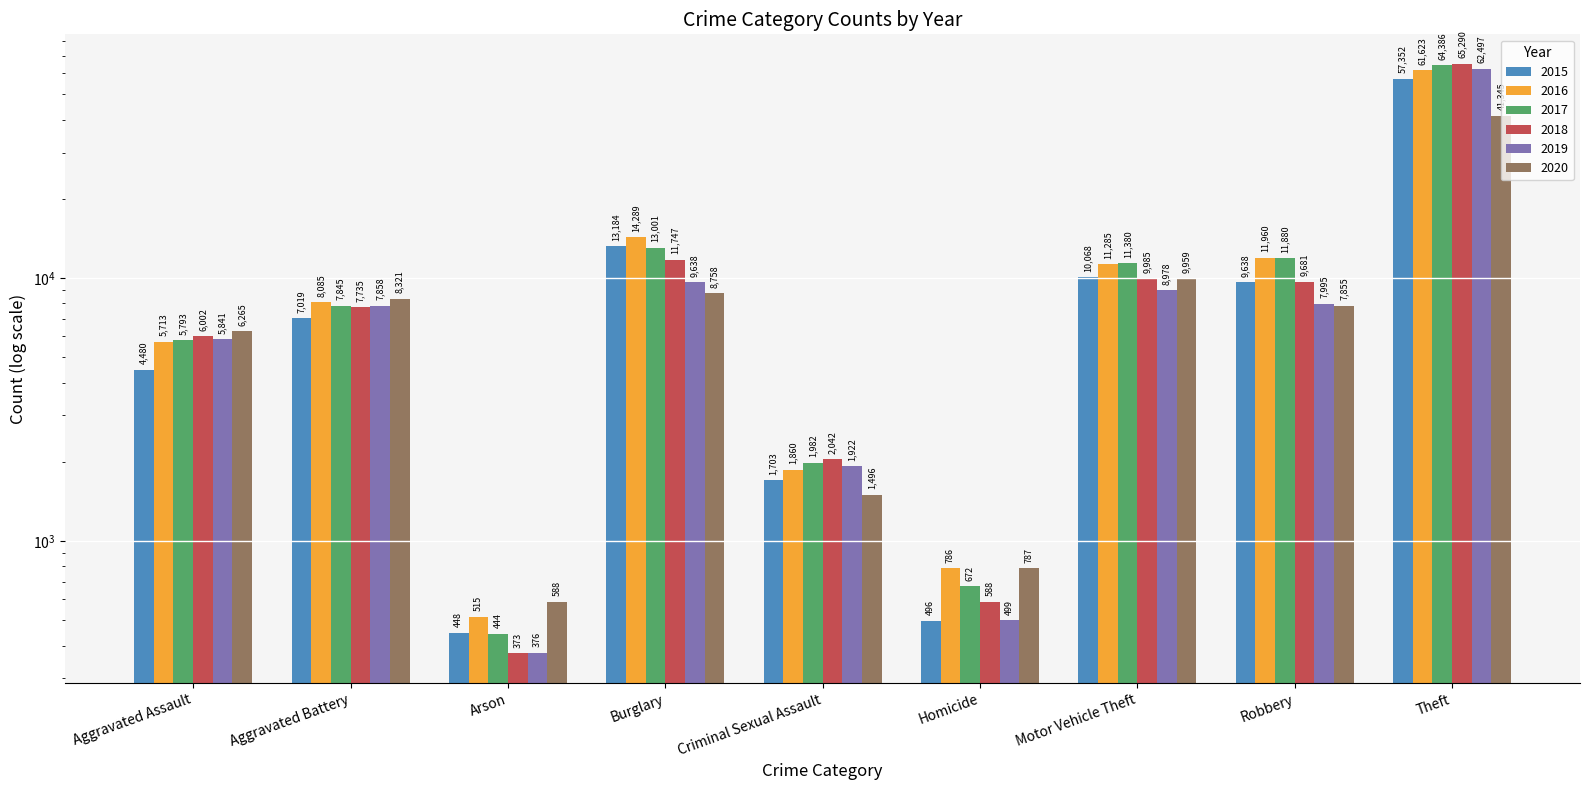

What is the difference between the 2018 values at Aggravated Battery and Theft?

57555